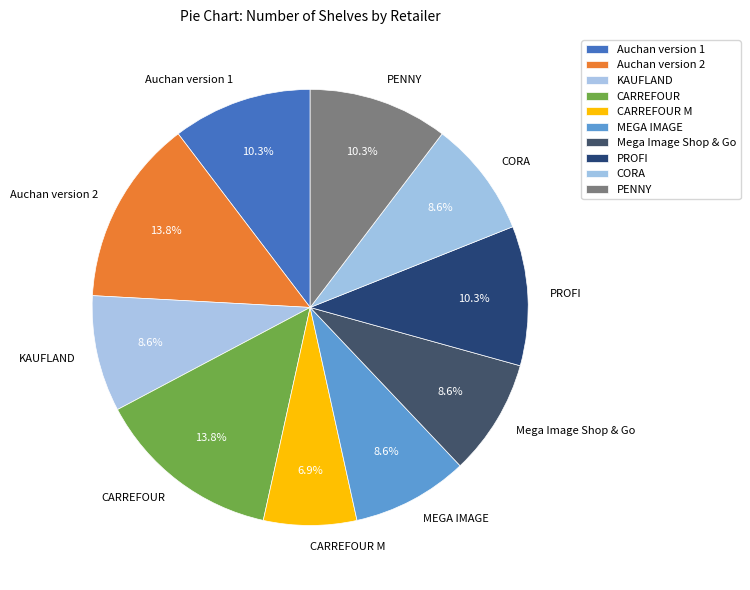

How many segments does this pie chart have?

10